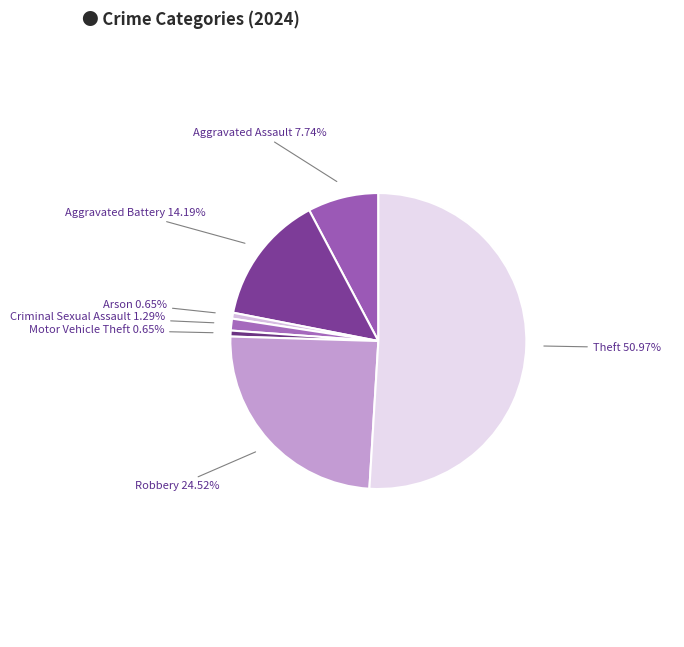

To the nearest percent, what is the combined percentage of Theft and Motor Vehicle Theft?

52%